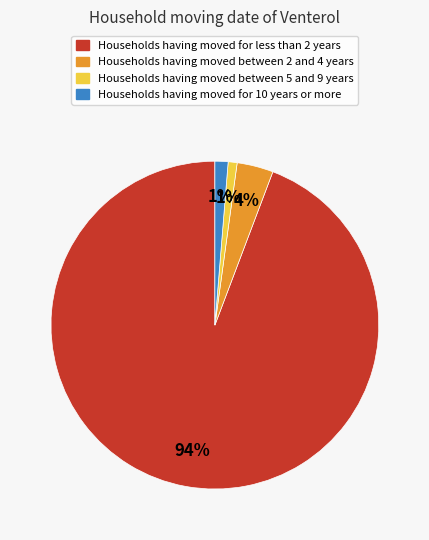

Combined, do Households having moved for less than 2 years and Households having moved between 2 and 4 years account for over 50%?

Yes